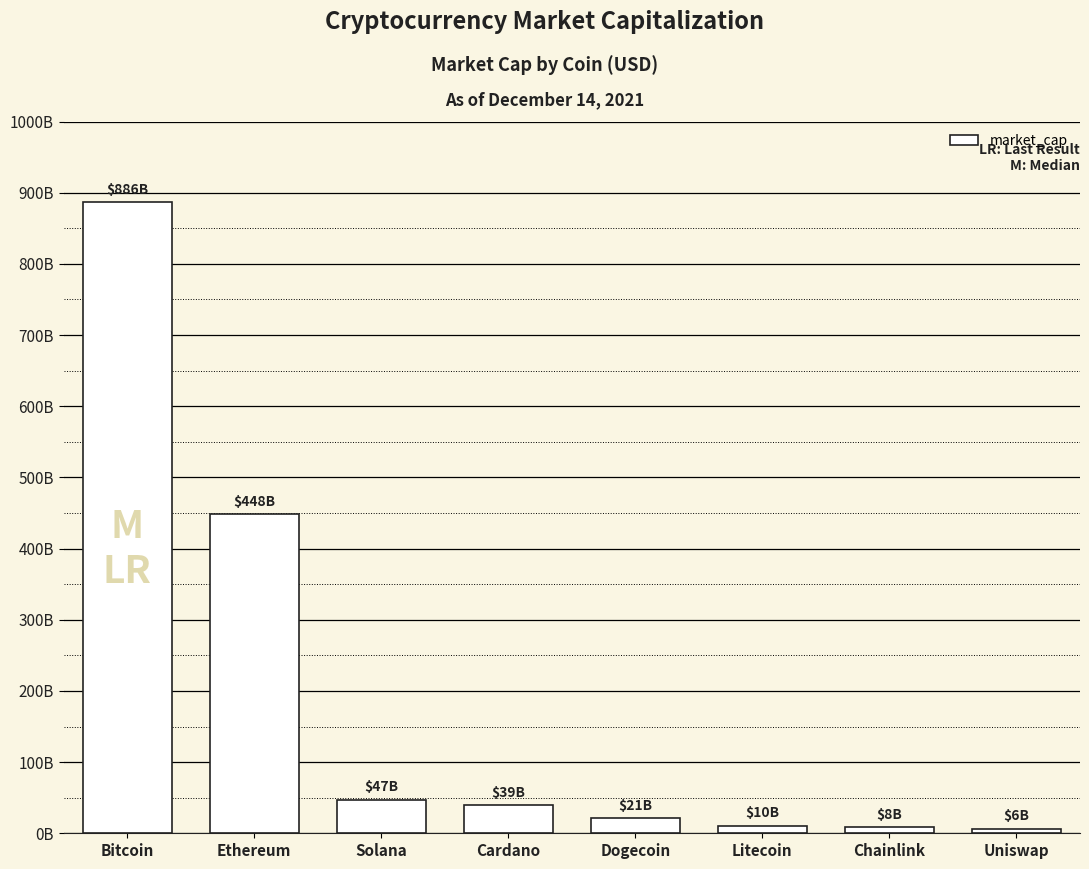

What is the difference between the maximum and second lowest values?

878007802081